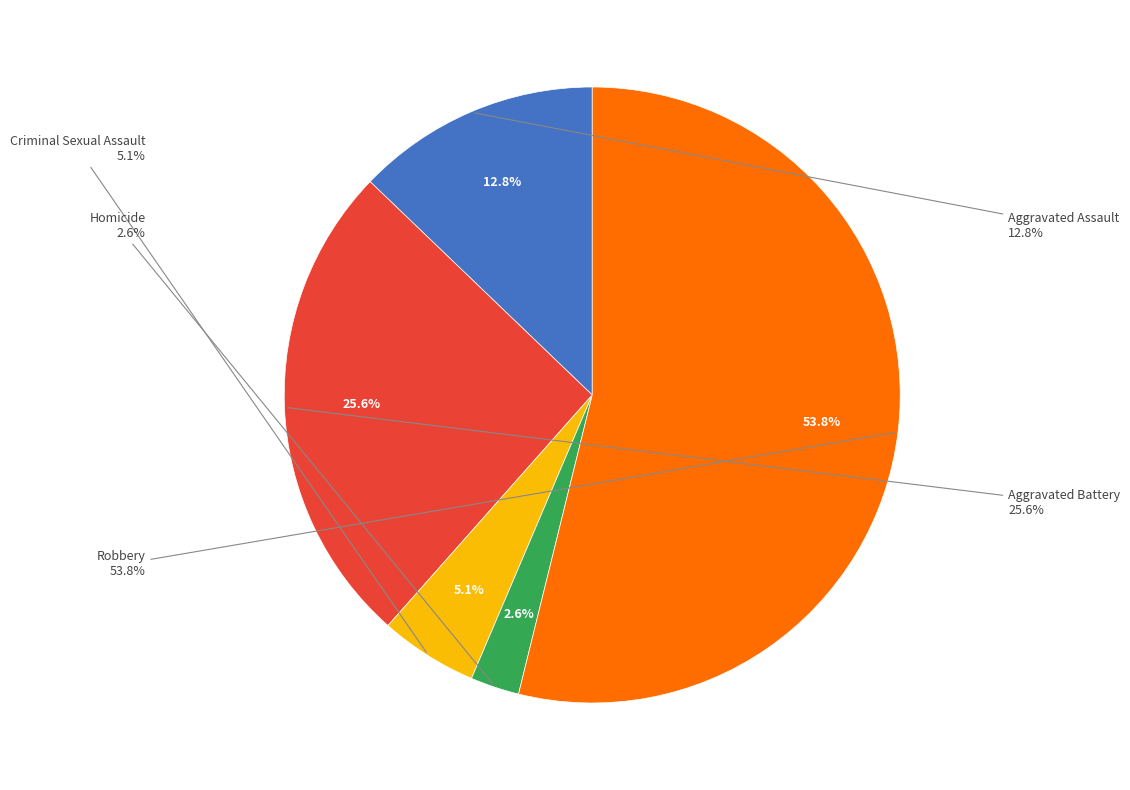

Which slice is the smallest?

Homicide